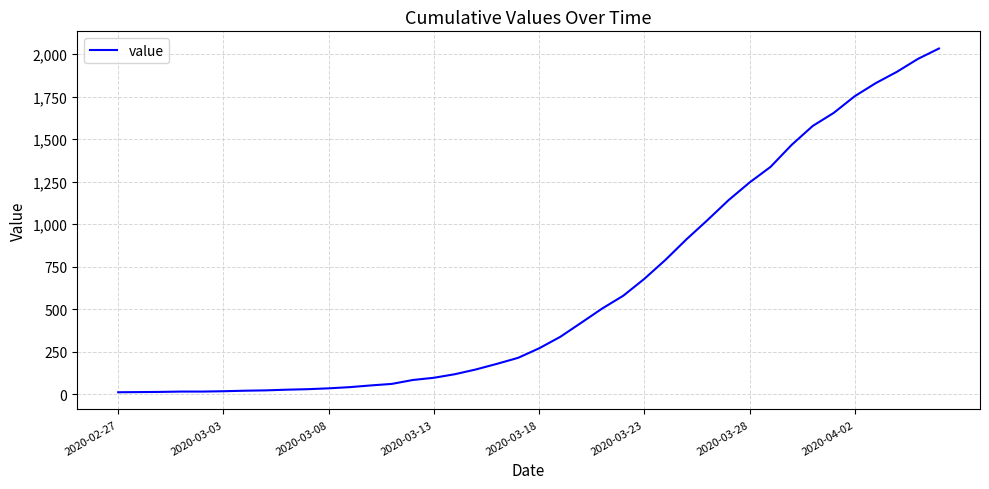

What is the maximum value shown in the chart?

2032